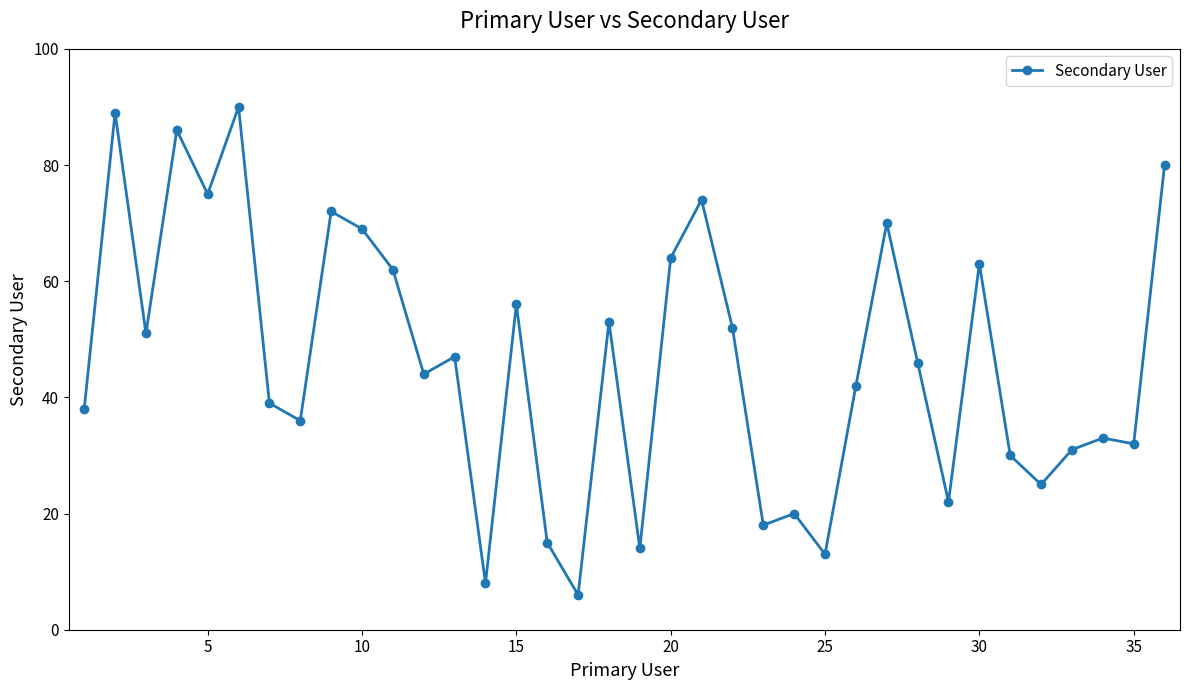

What is the sum of all values?

1665